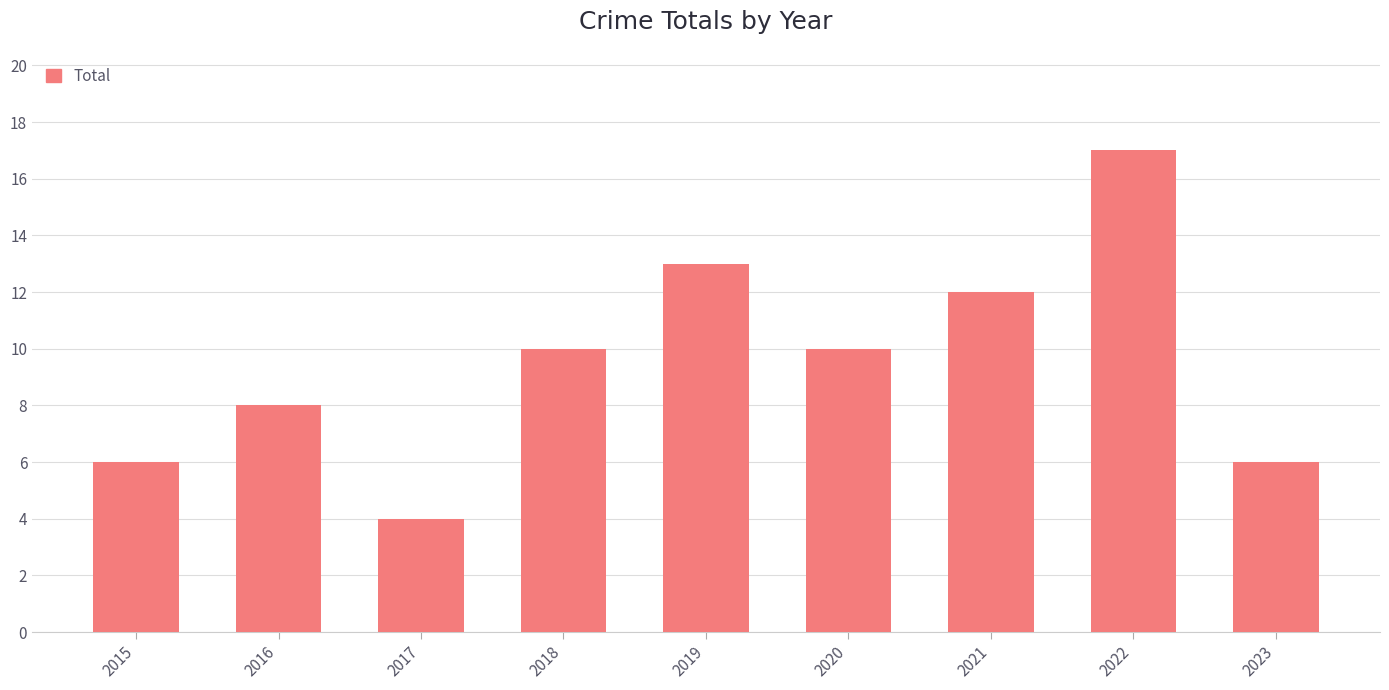

What is the change in value from 2019 to 2022?

+4